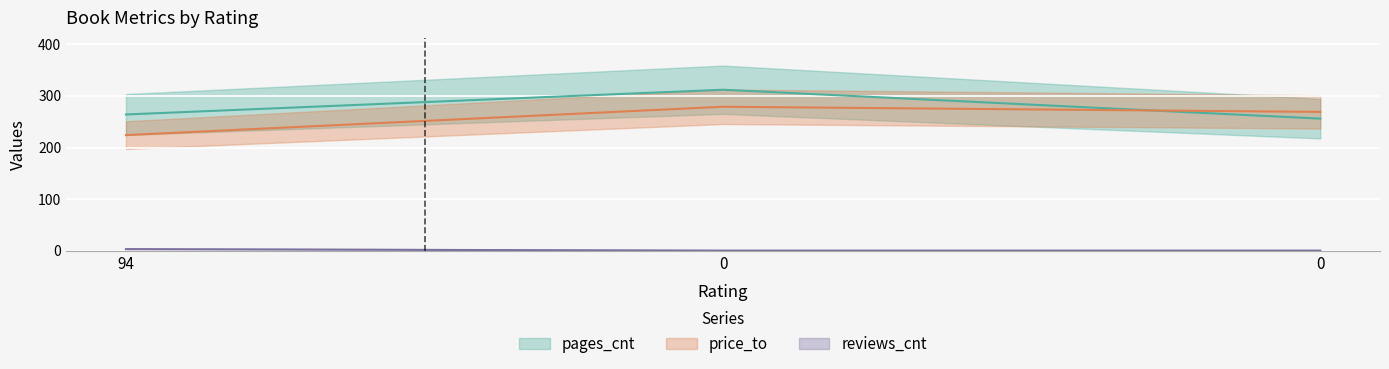

Reading left to right, what are all the values shown in this chart?

pages_cnt: 264	312	256
price_to: 224	279	269
reviews_cnt: 3	0	0